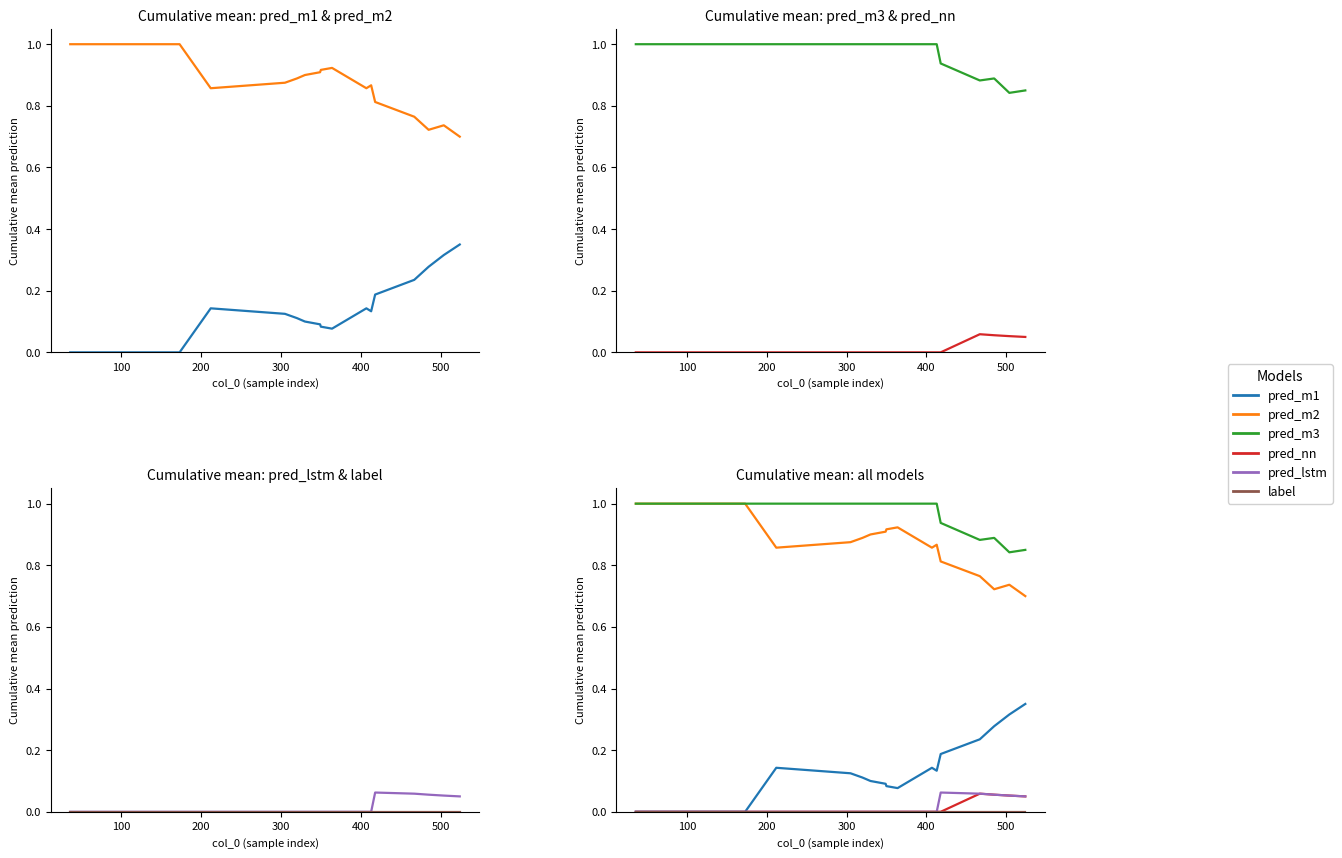

The pred_m2 series shows 1.7 at 0. True or false?

False